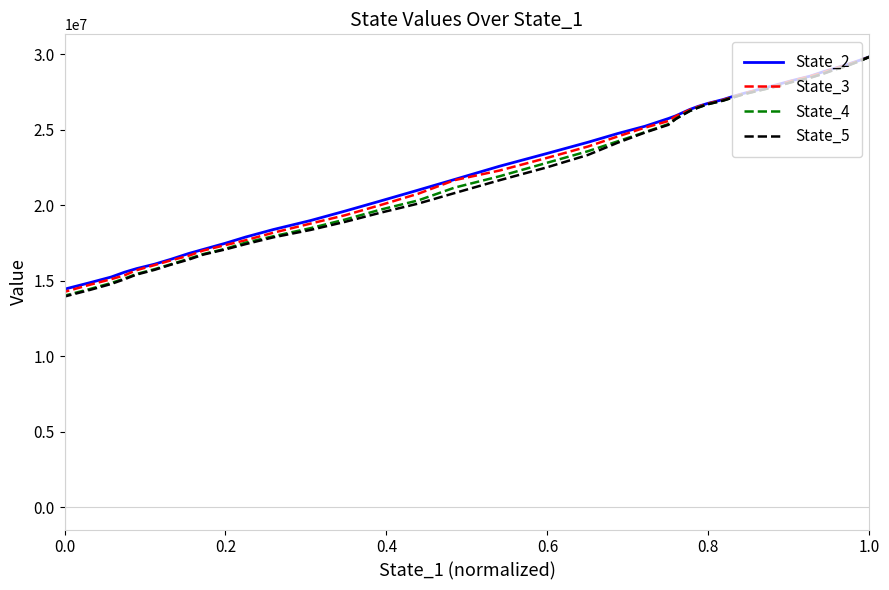

What is the smallest value displayed?

13940367.9